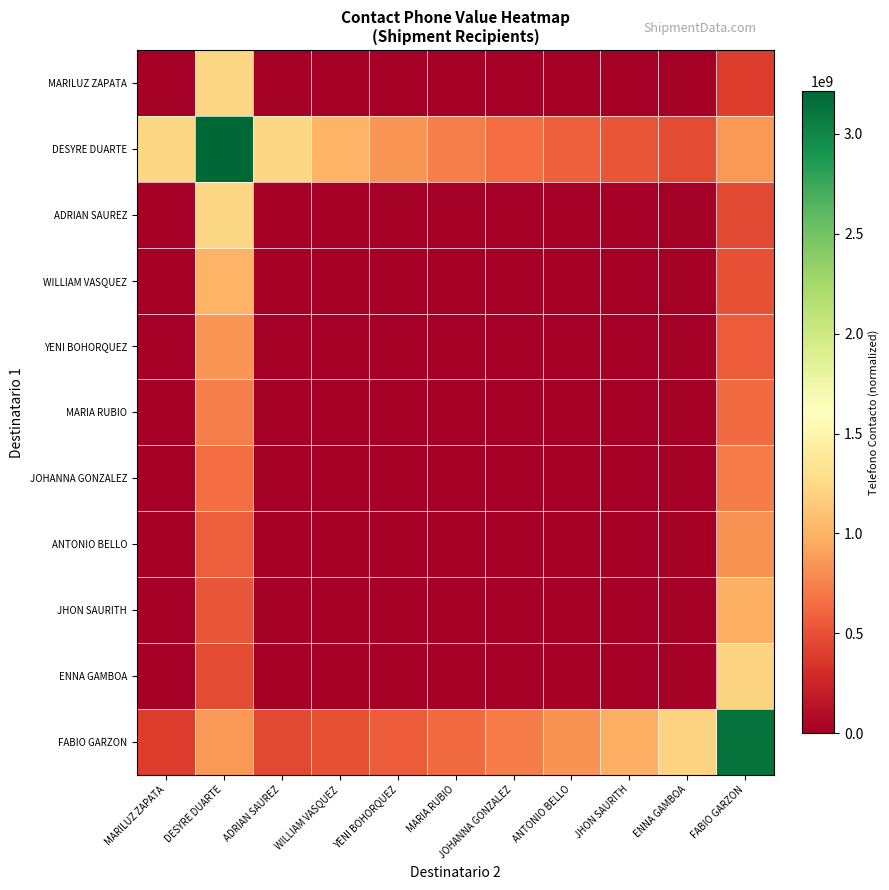

Which series has the widest spread of values?

FABIO GARZON